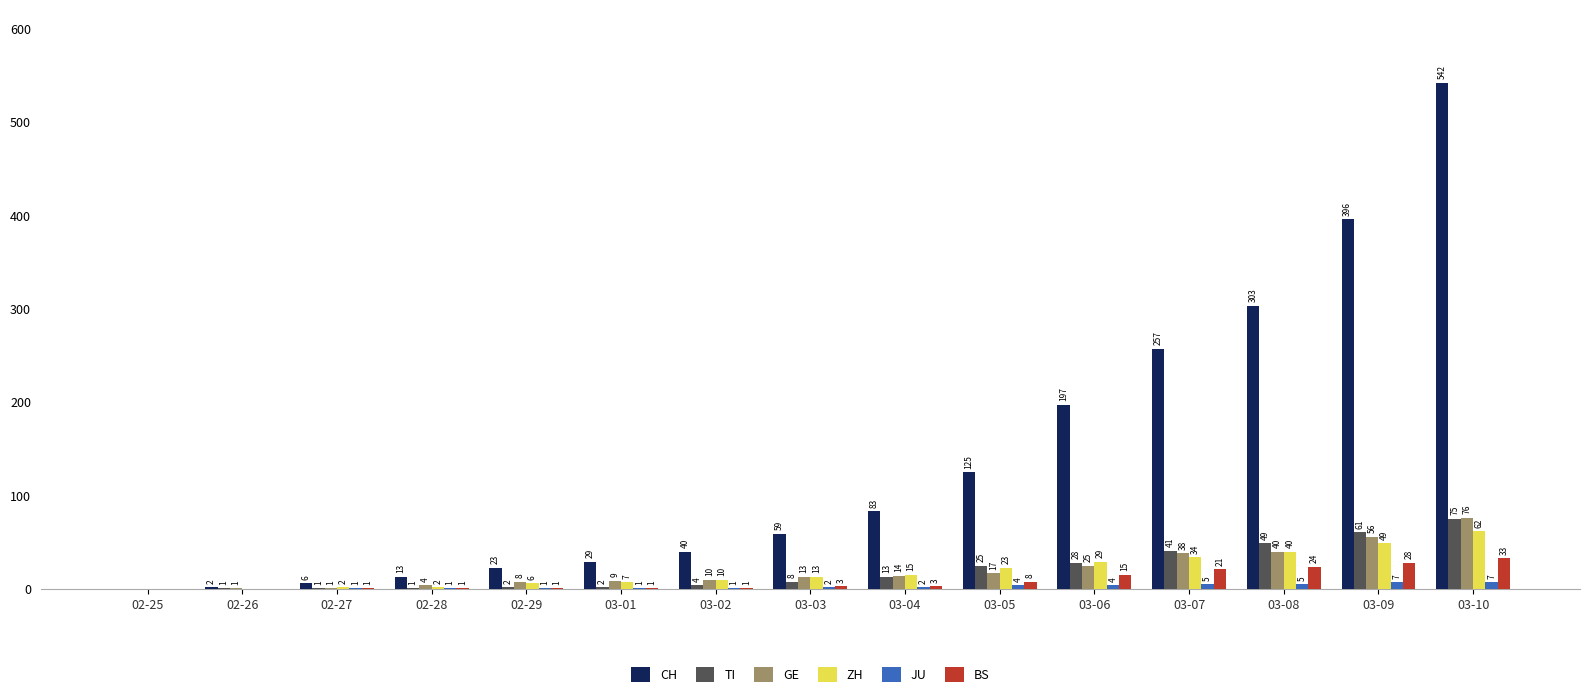

Count the number of data series in this chart.

6